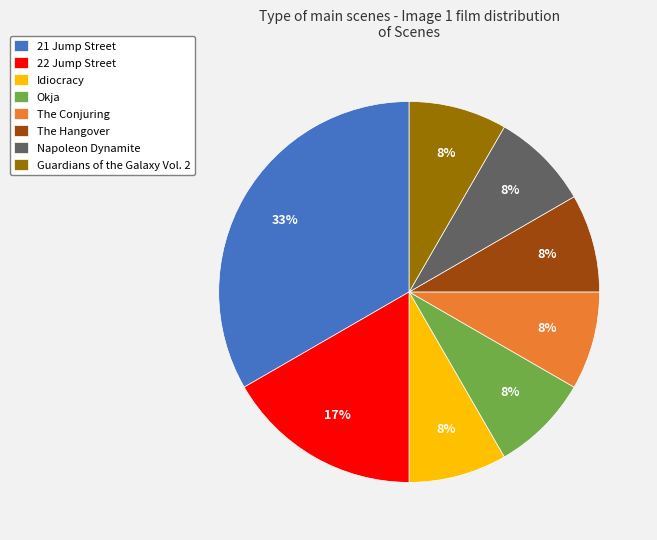

Count the number of slices in the pie.

8